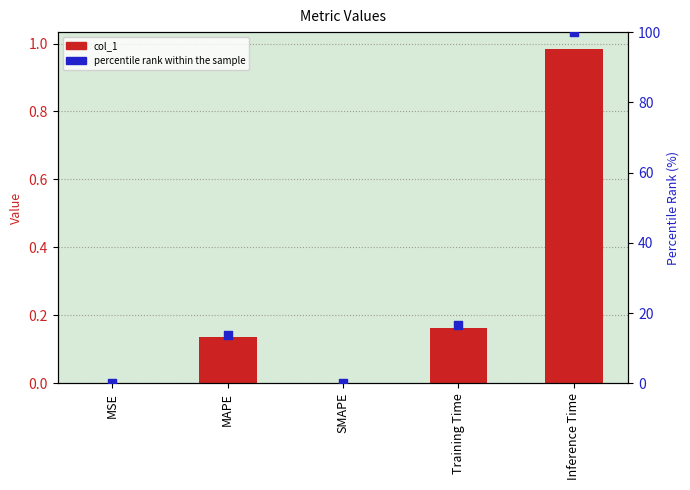

At which category is the sum across all series the highest?

Inference Time